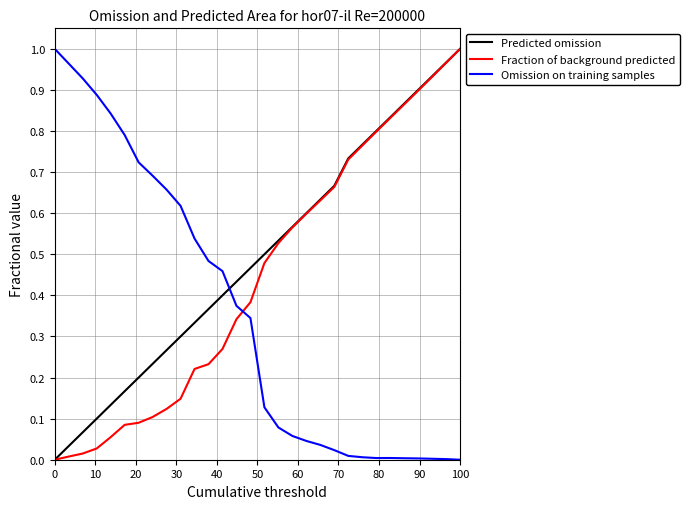

After their last crossing, which series has the higher values: Omission on training samples or Fraction of background predicted?

Fraction of background predicted